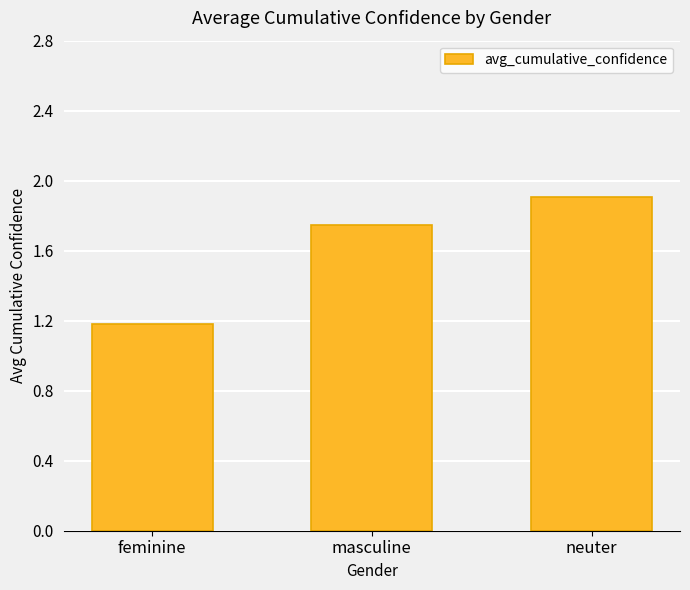

The value at neuter is 1.9. True or false?

True